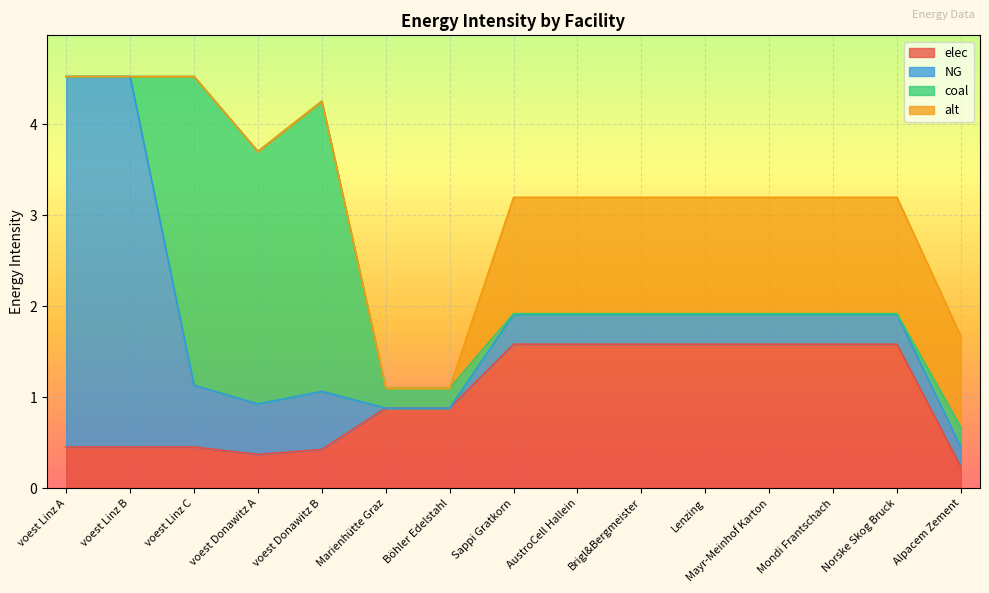

What is the difference between the highest and lowest values at Böhler Edelstahl?

0.9